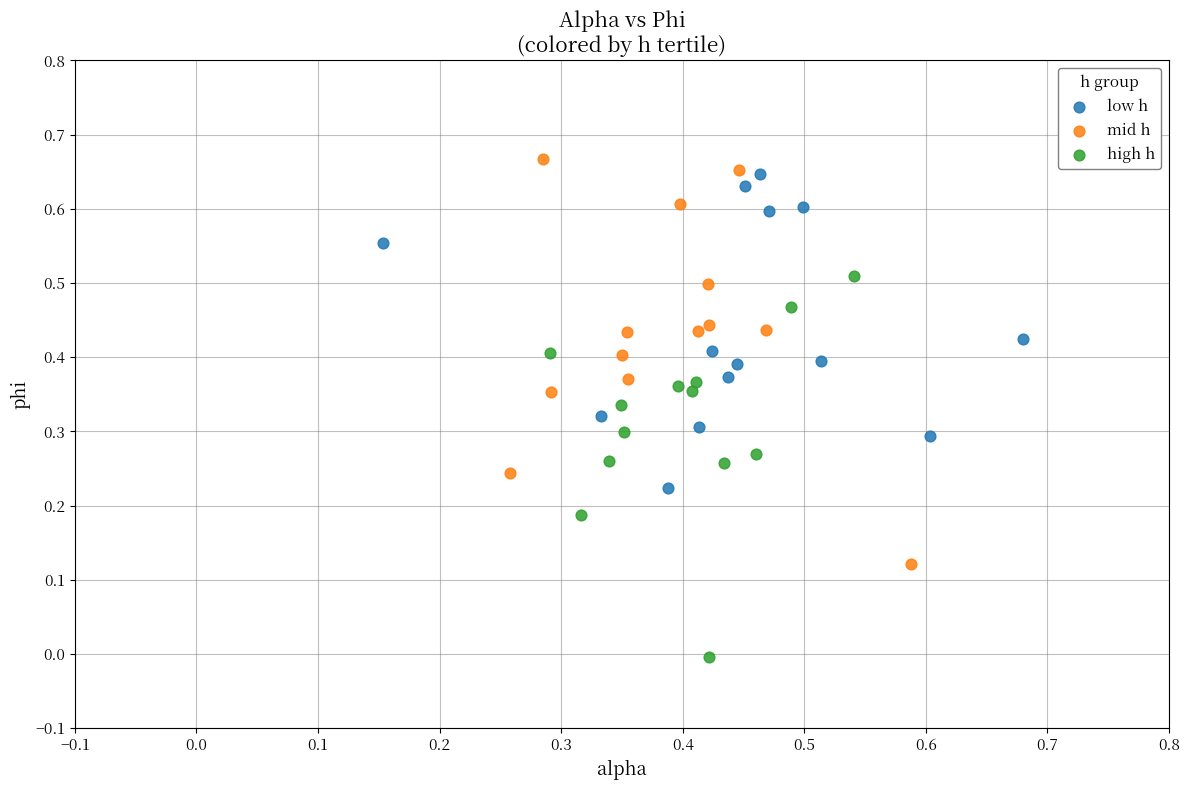

Which series contains the lowest Y value?

high h